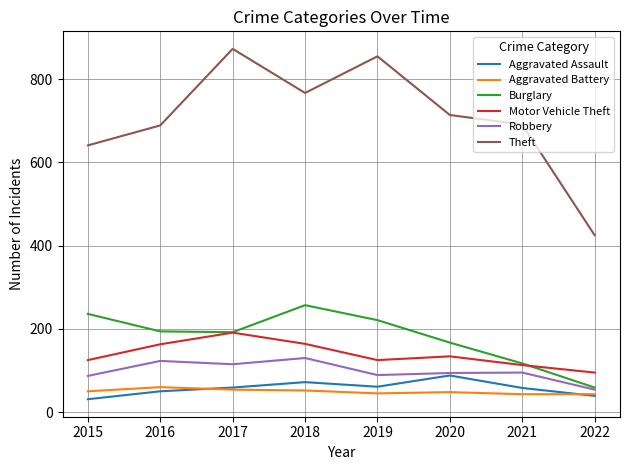

What is the maximum value for Burglary?

257